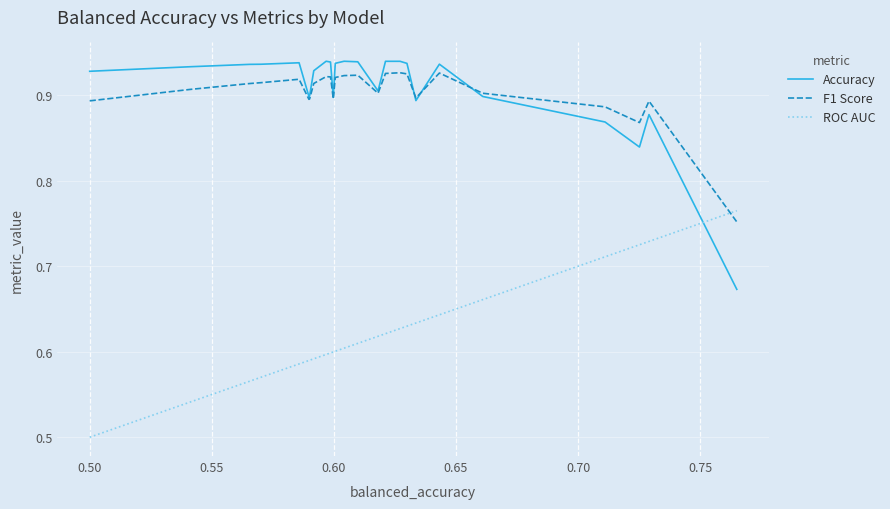

Which series has the largest total across all categories?

Accuracy